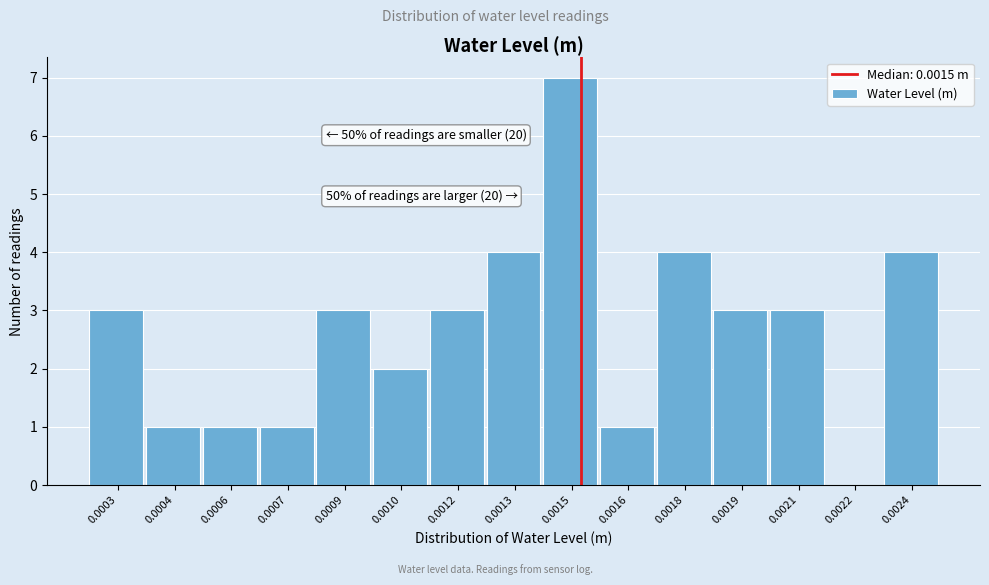

Reading left to right, transcribe all the data shown in this chart.

0.0003=3	0.0004=1	0.0006=1	0.0007=1	0.0009=3	0.0010=2	0.0012=3	0.0013=4	0.0015=7	0.0016=1	0.0018=4	0.0019=3	0.0021=3	0.0022=0	0.0024=4